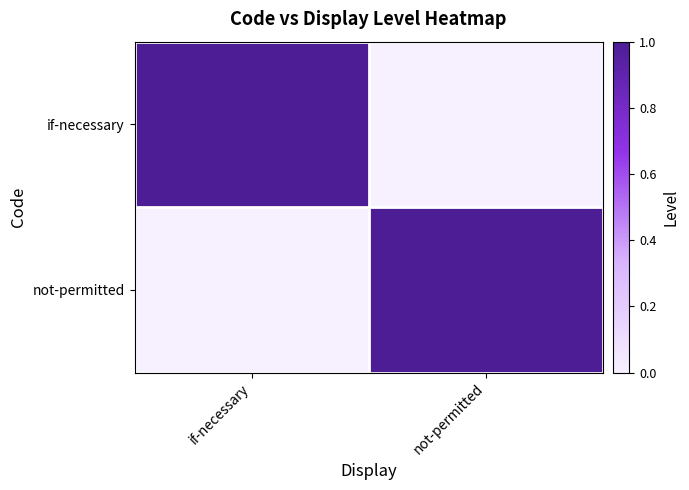

How many data points does each series have?

2